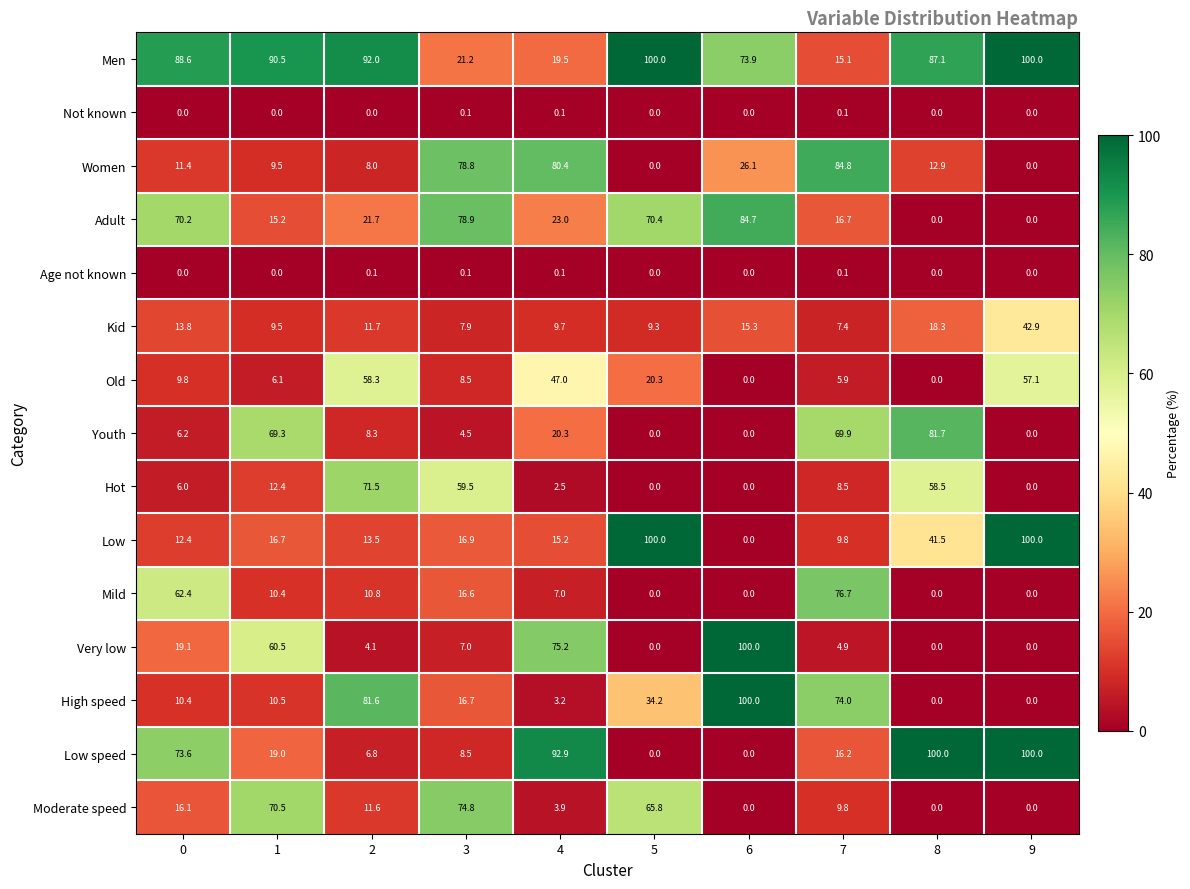

What is the highest value of the Men series?

100.0